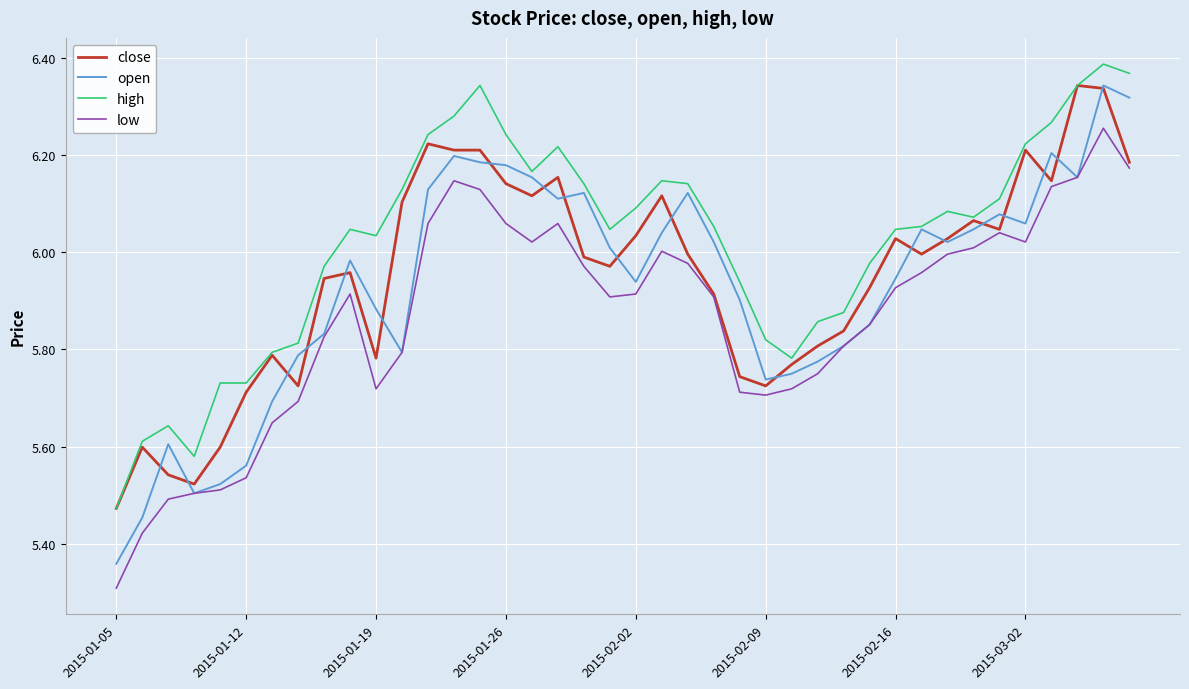

Which series has the largest total across all categories?

high